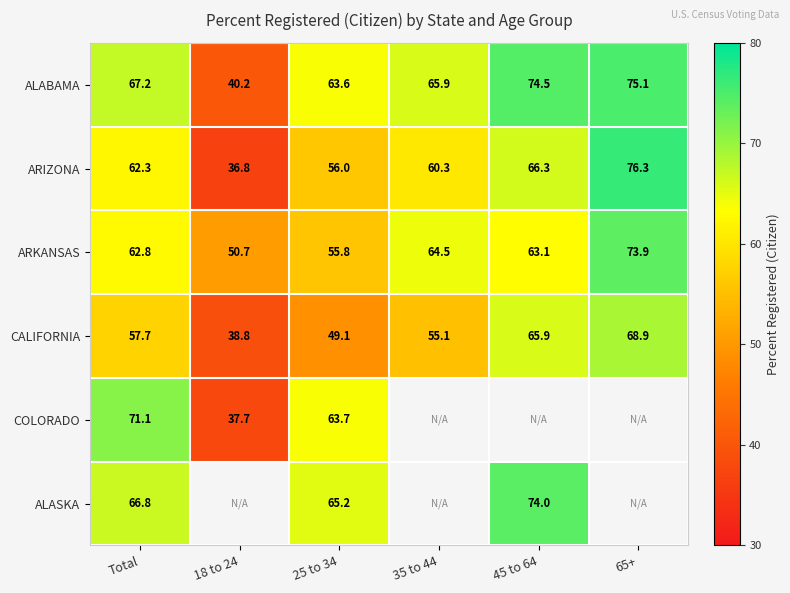

Where does the ARIZONA series first go above 62?

Total